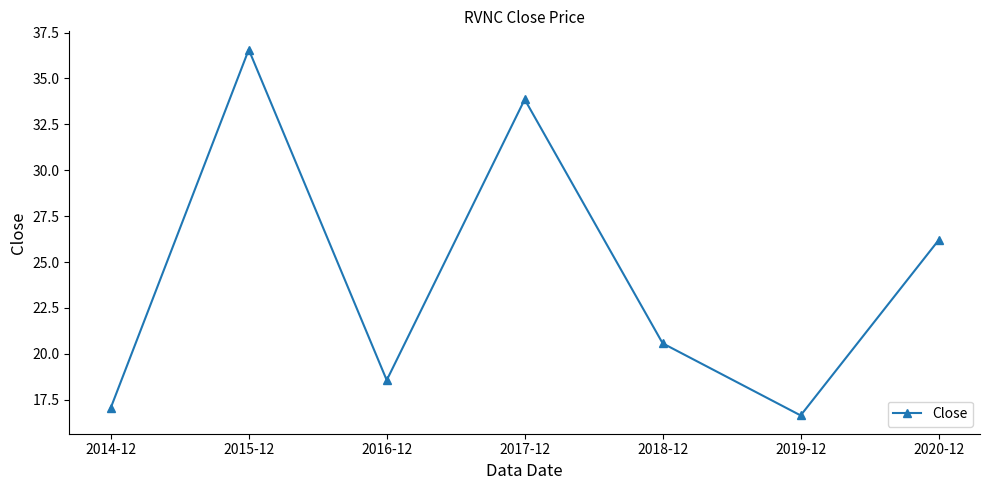

Which has a higher value, 2016-12 or 2018-12?

2018-12